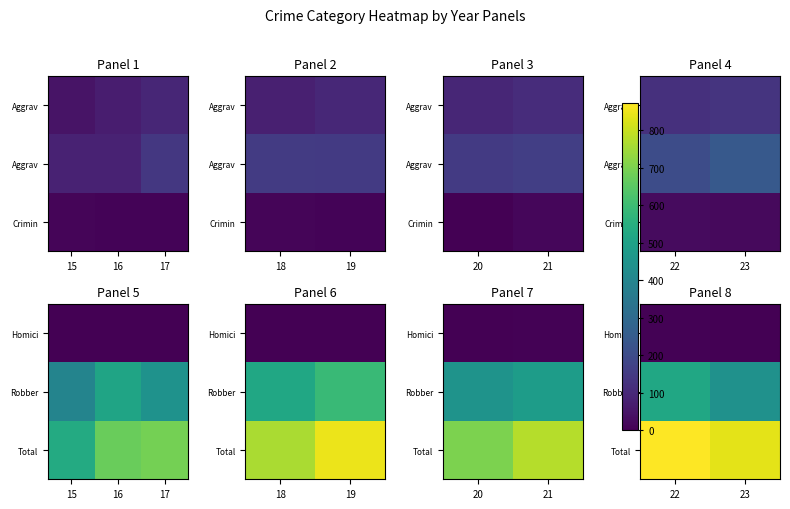

What is the difference between the maximum and minimum values in the Robber series?

81